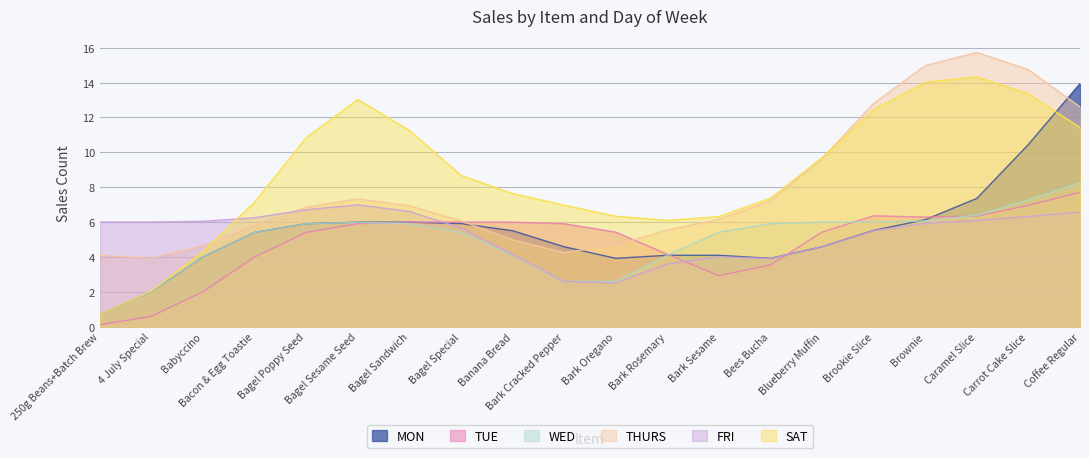

At which category is the sum across all series the highest?

Coffee Regular